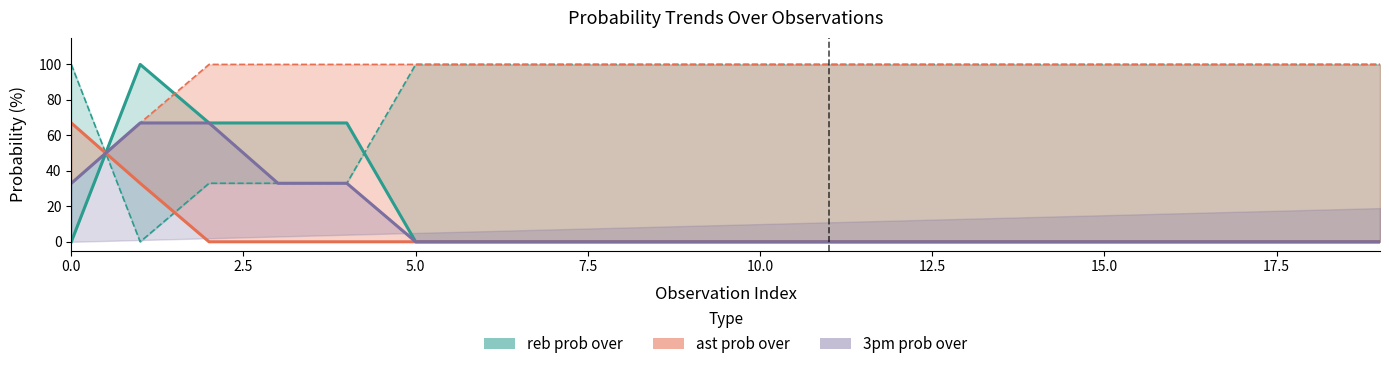

Which has a higher value, 5 or 16?

5